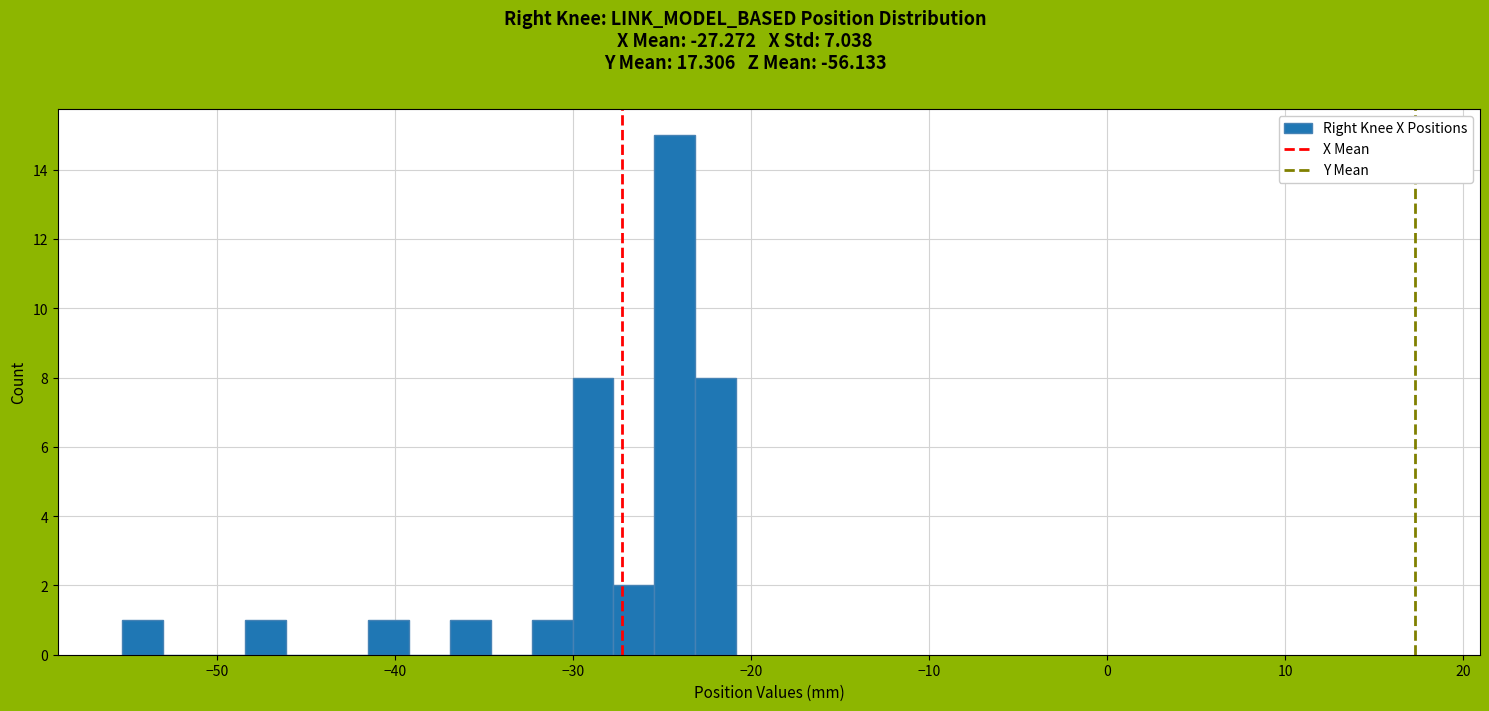

Around what value on the x-axis is the tallest bar? Give the approximate position of its centre, as read against the axis.

-24